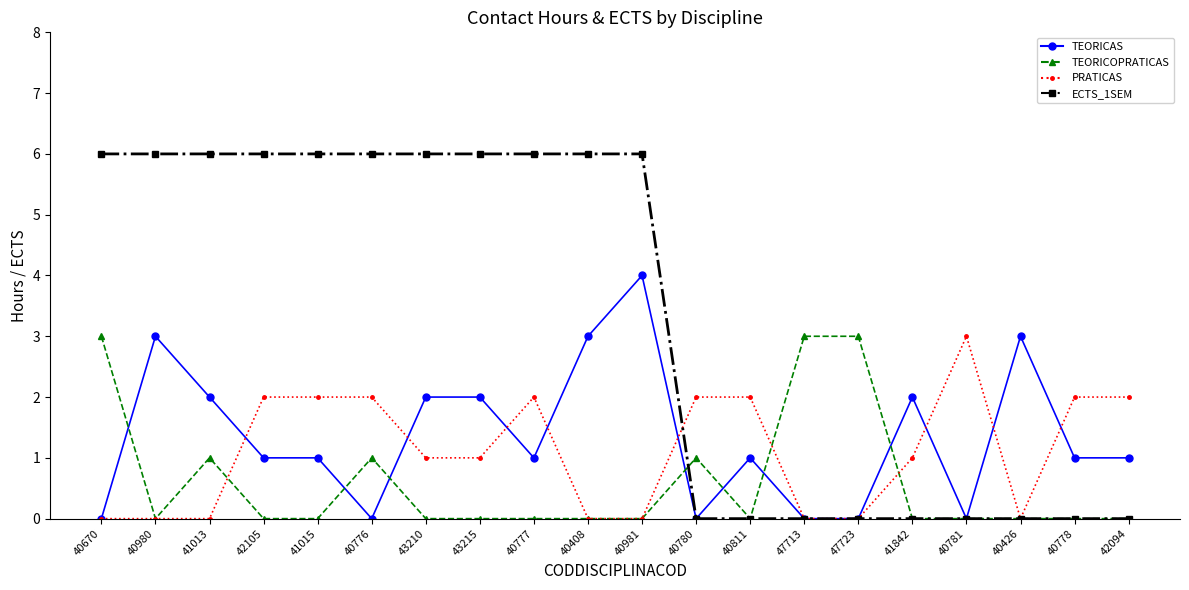

Which series changed the most between 40776 and 40981?

TEORICAS